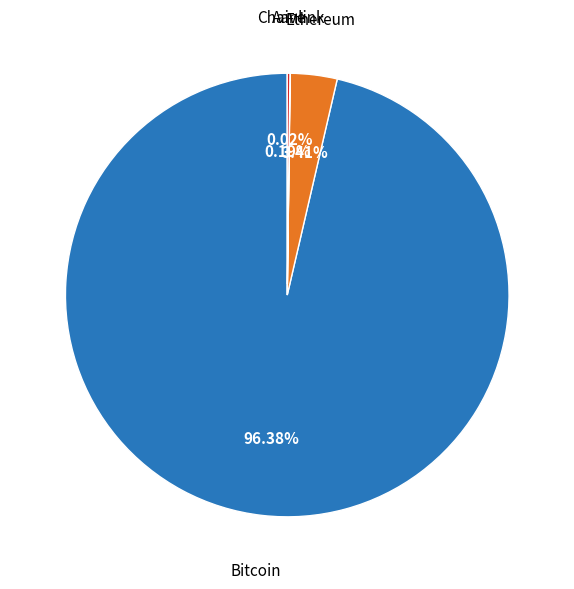

Between Bitcoin and Ethereum, which is larger?

Bitcoin